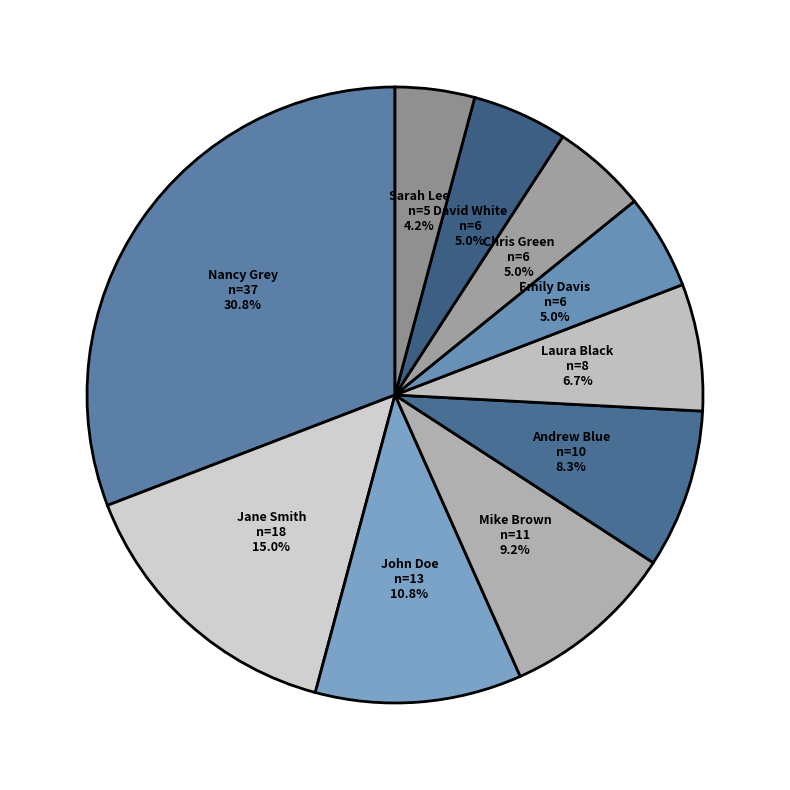

To the nearest percent, what percentage of the pie is John Doe?

11%